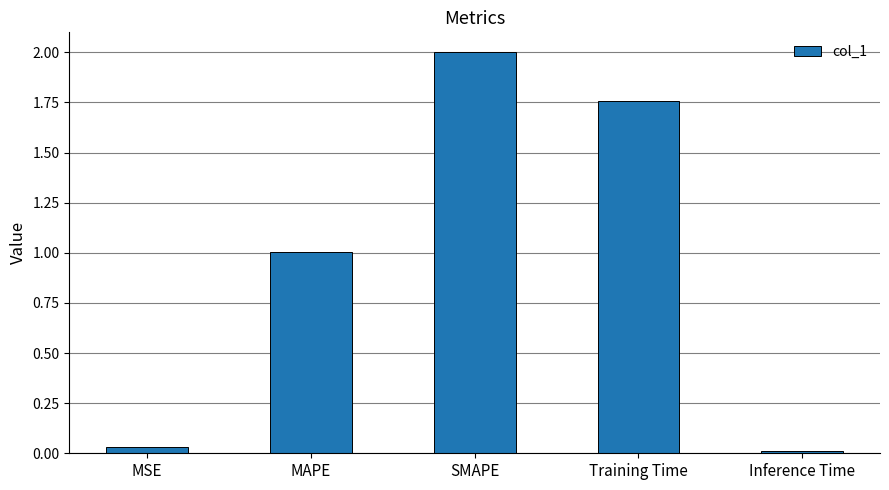

Does the chart contain stacked bars?

No